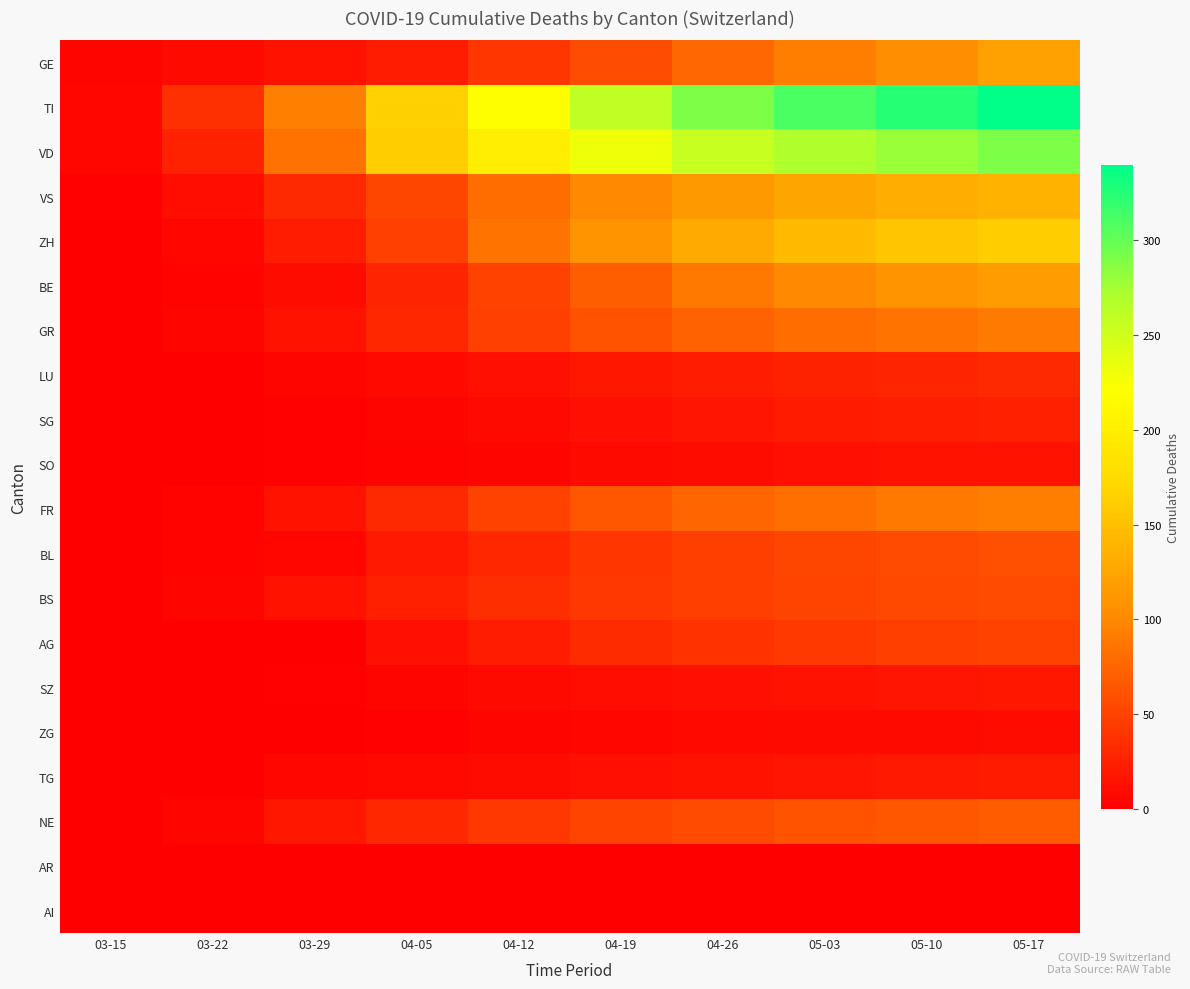

Which series has the largest total across all categories?

TI